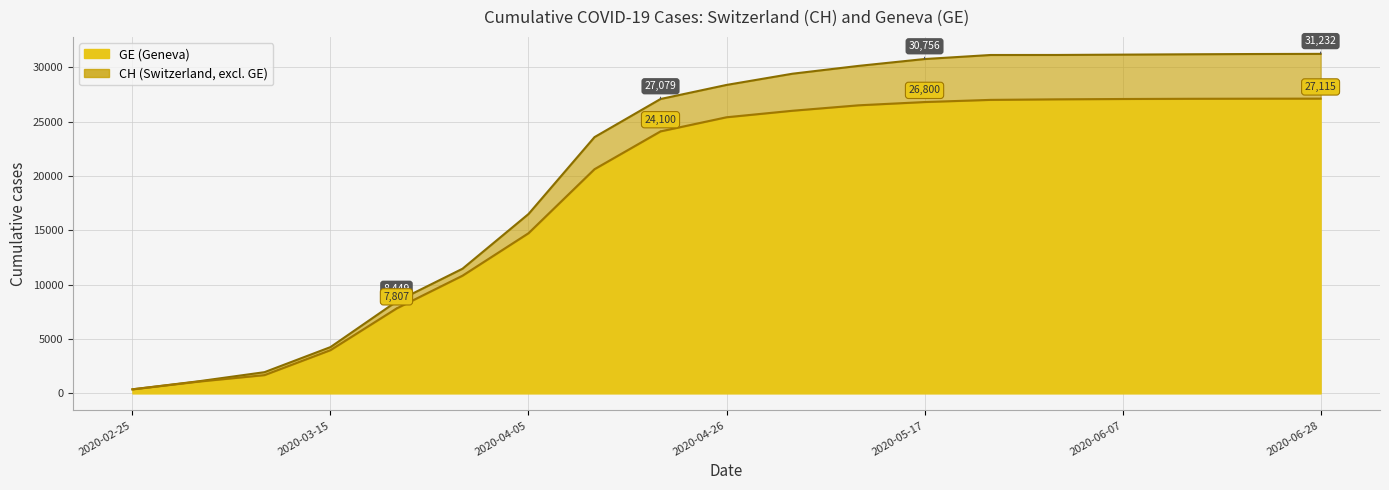

What is the difference between the highest and lowest values at 2020-05-10?

3626